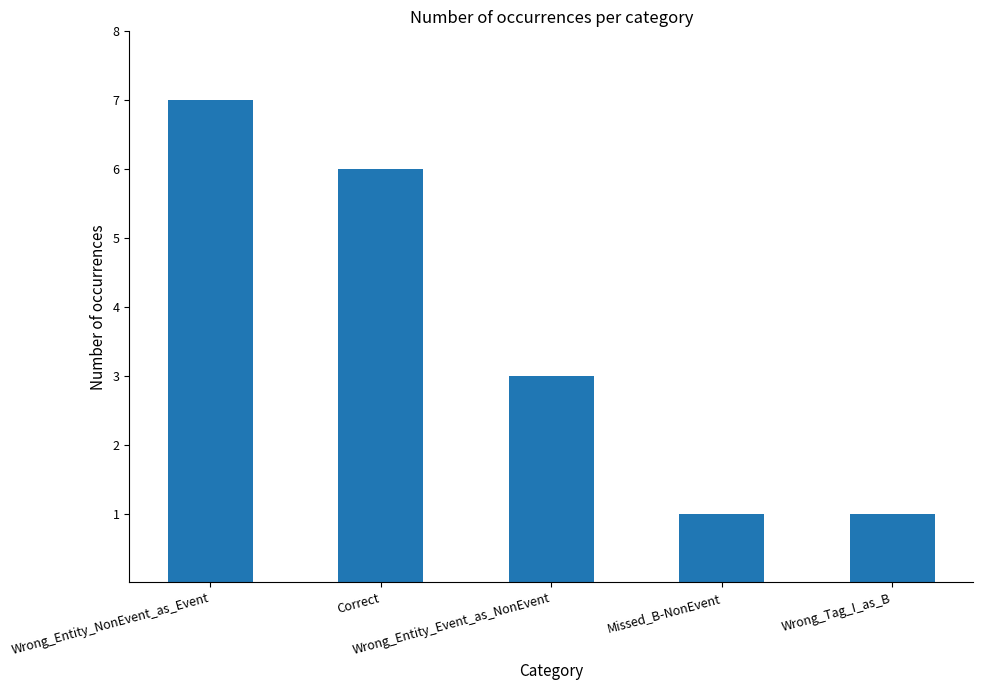

What position from the left is Wrong_Tag_I_as_B?

5